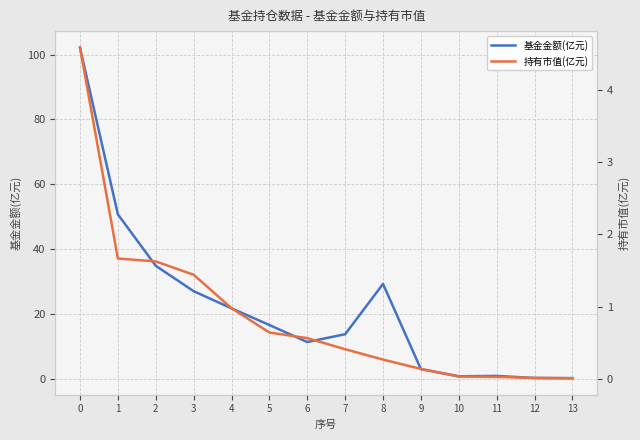

Which series has the largest range (max minus min)?

基金金额(亿元)